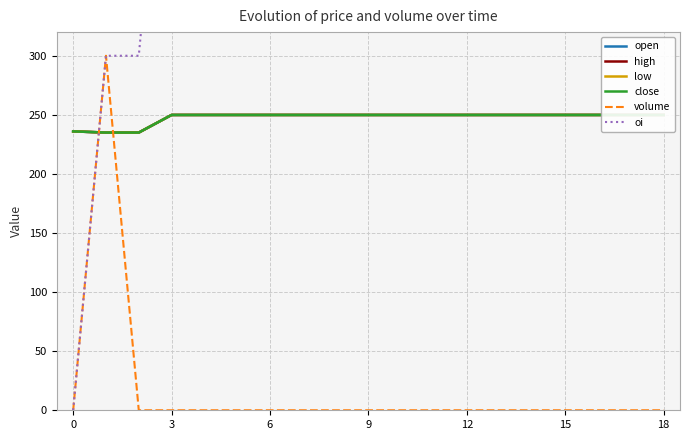

Is it true that open equals 431.1 at 9?

False